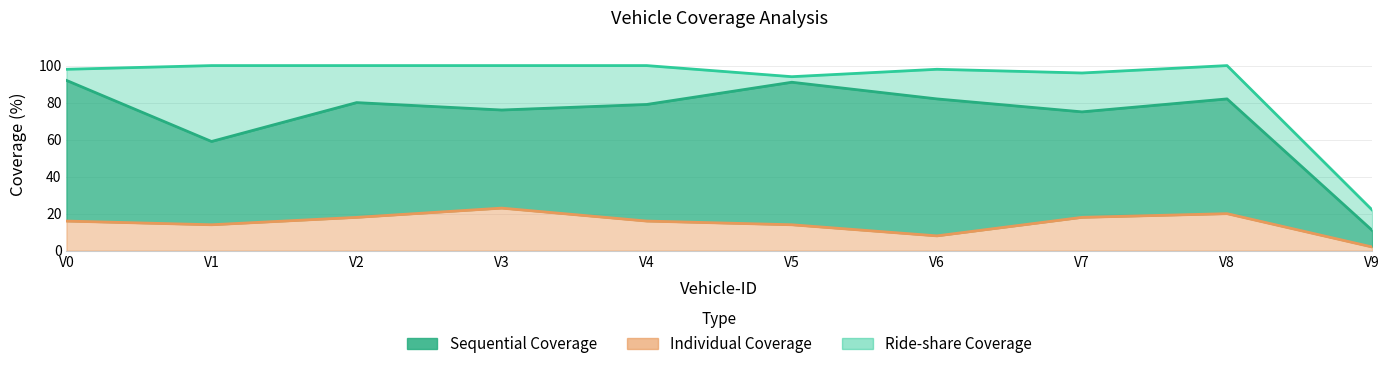

The value of Ride-share Coverage at V9 is 22. True or false?

True